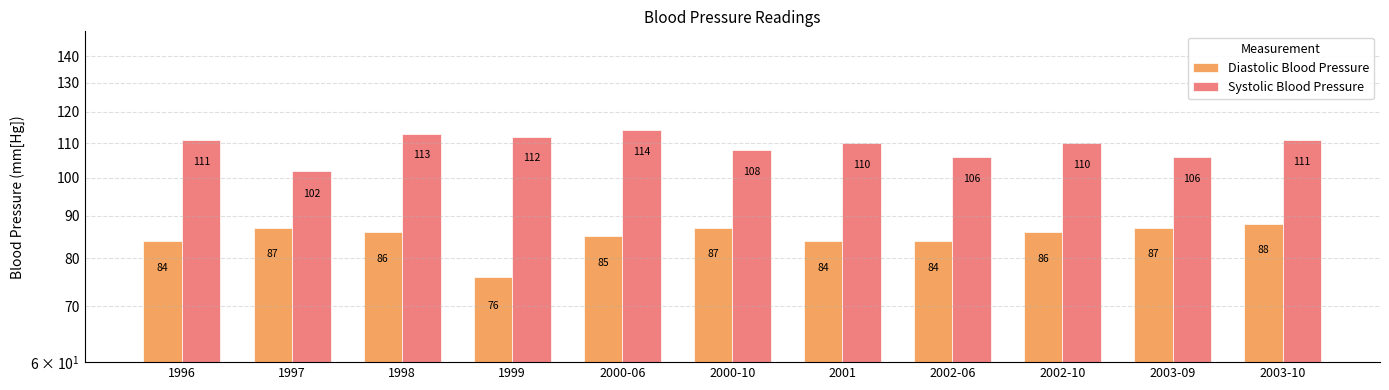

Rank the series by their maximum value, from lowest to highest.

Diastolic Blood Pressure, Systolic Blood Pressure